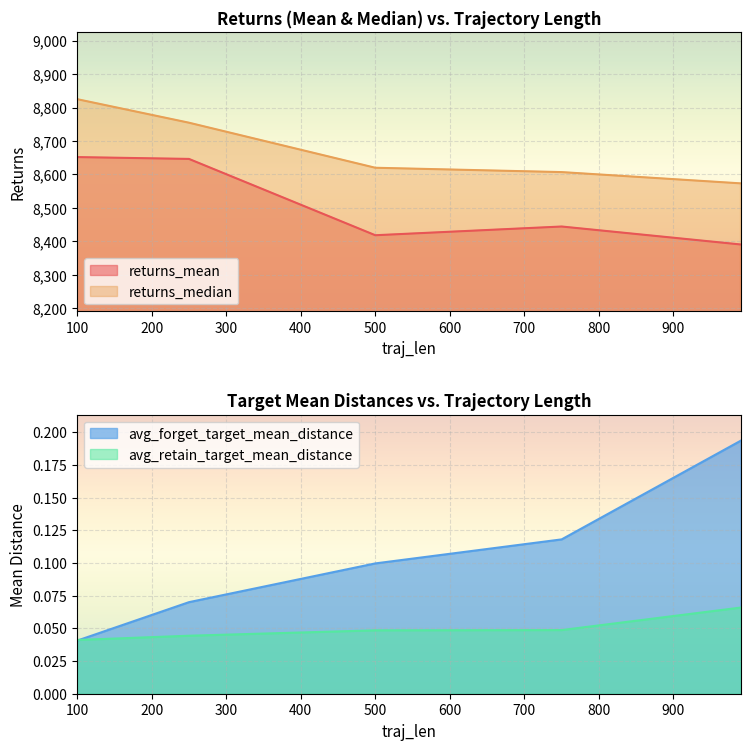

True or false: avg_retain_target_mean_distance has more than 2 interior local peaks.

False